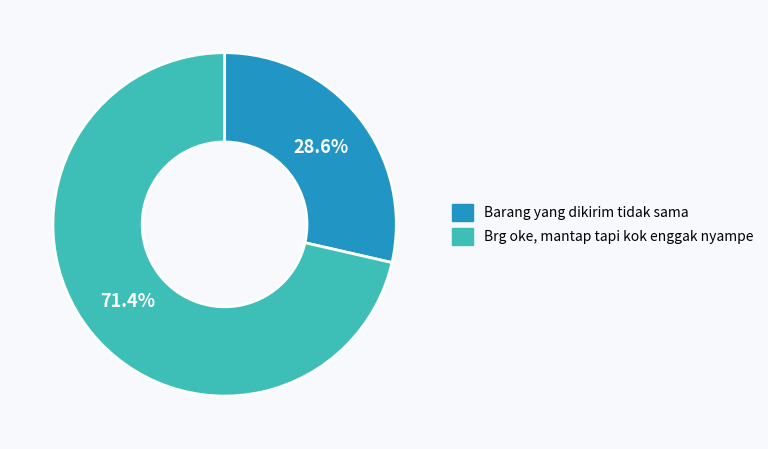

Combined, do Brg oke, mantap tapi kok enggak nyampe and Barang yang dikirim tidak sama account for over 50%?

Yes